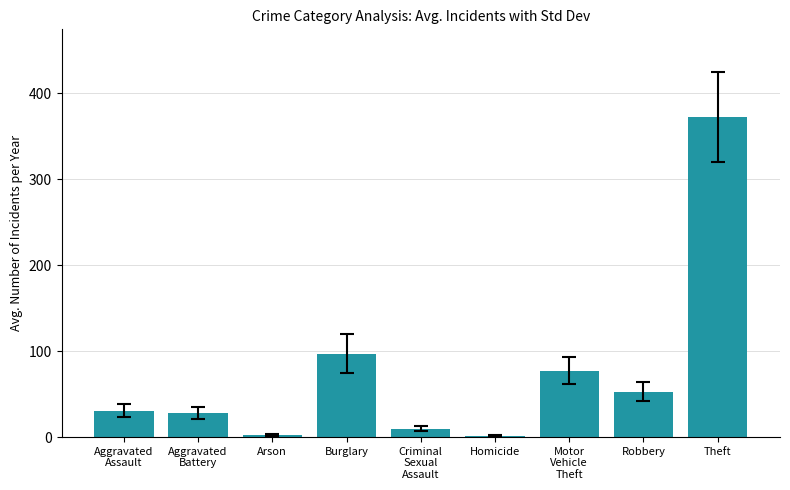

What is the maximum value shown in the chart?

372.2